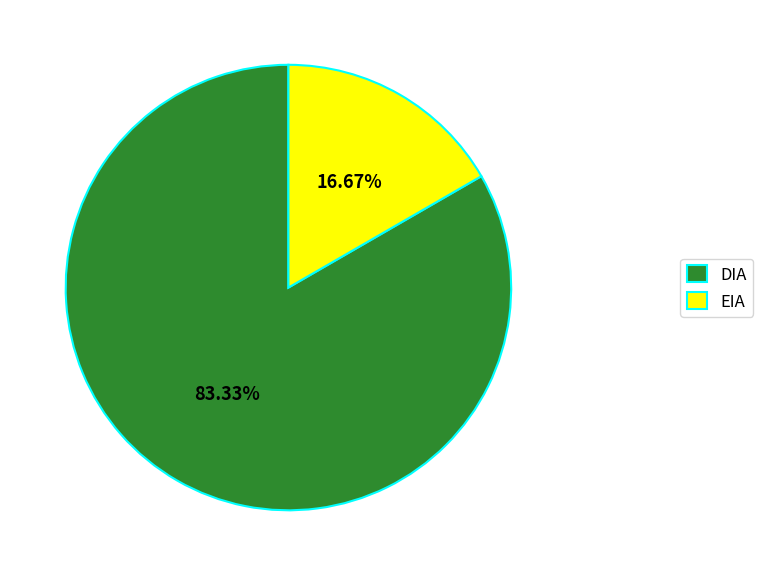

Does EIA represent more than half of the total?

No